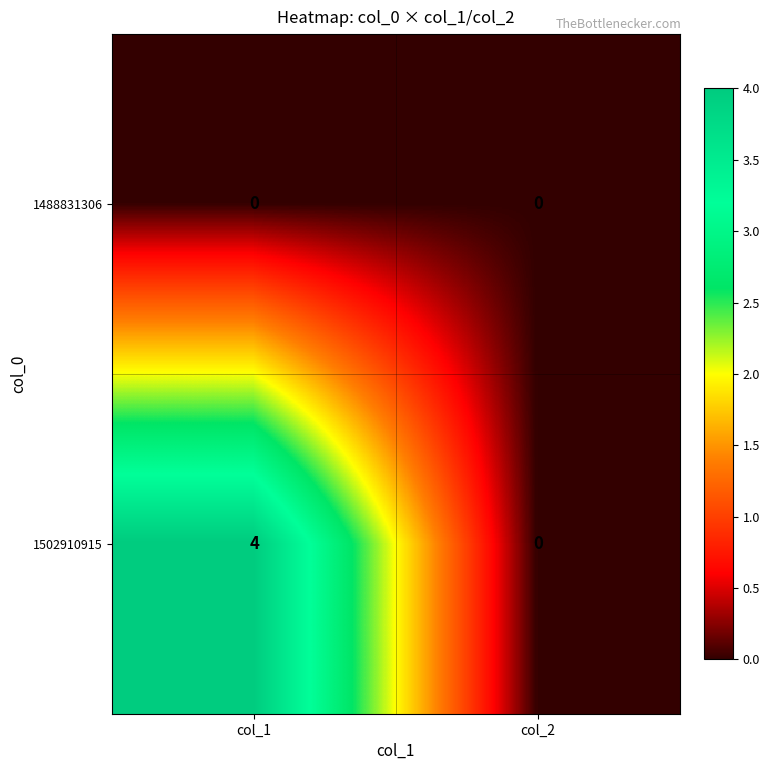

Rank the series by their maximum value, from highest to lowest.

1502910915, 1488831306